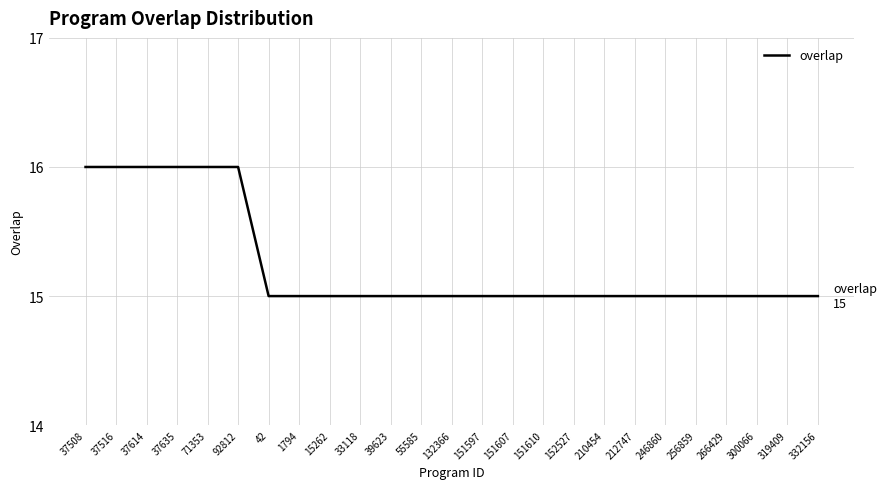

How many series are shown in this chart?

1